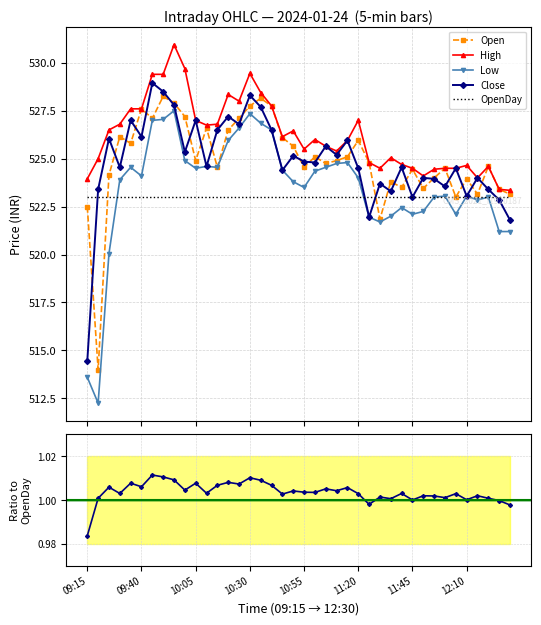

What is the difference between the second highest and minimum values in the Low series?

15.1